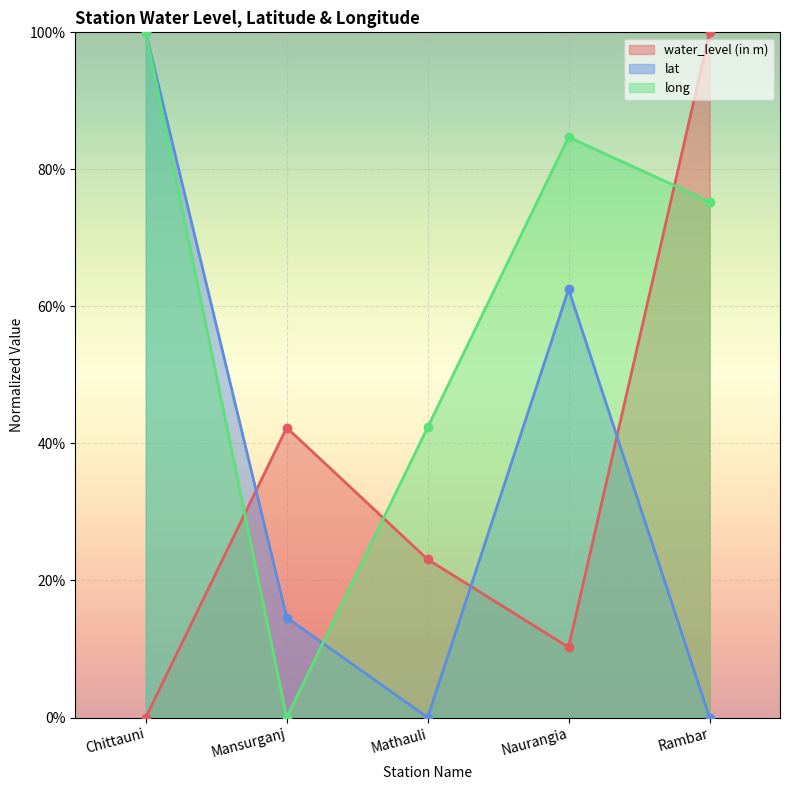

What are all the series names shown in the legend?

water_level (in m), lat, long